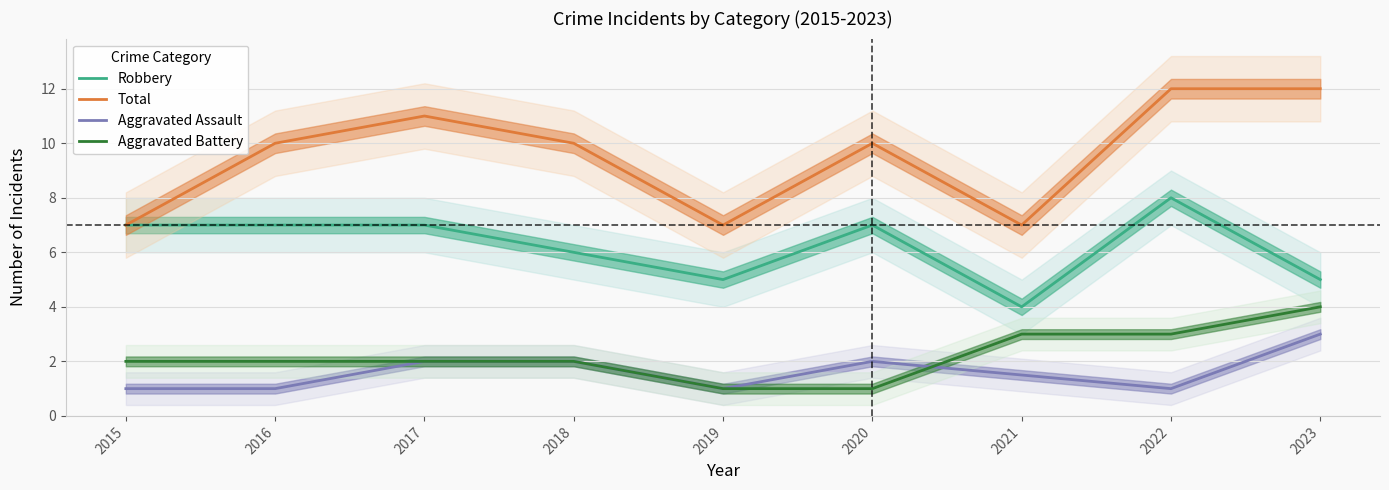

What is the total value across all series at 2021?

15.5